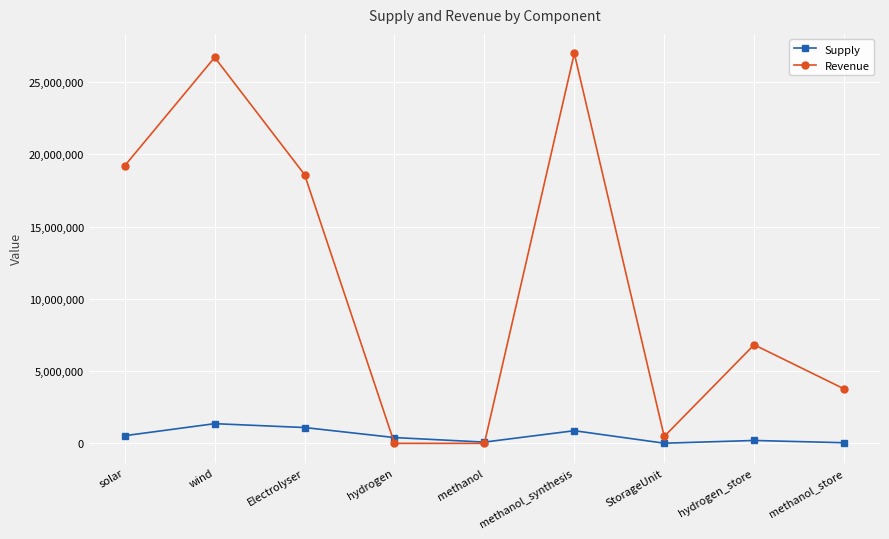

Does the chart have visible grid lines?

Yes